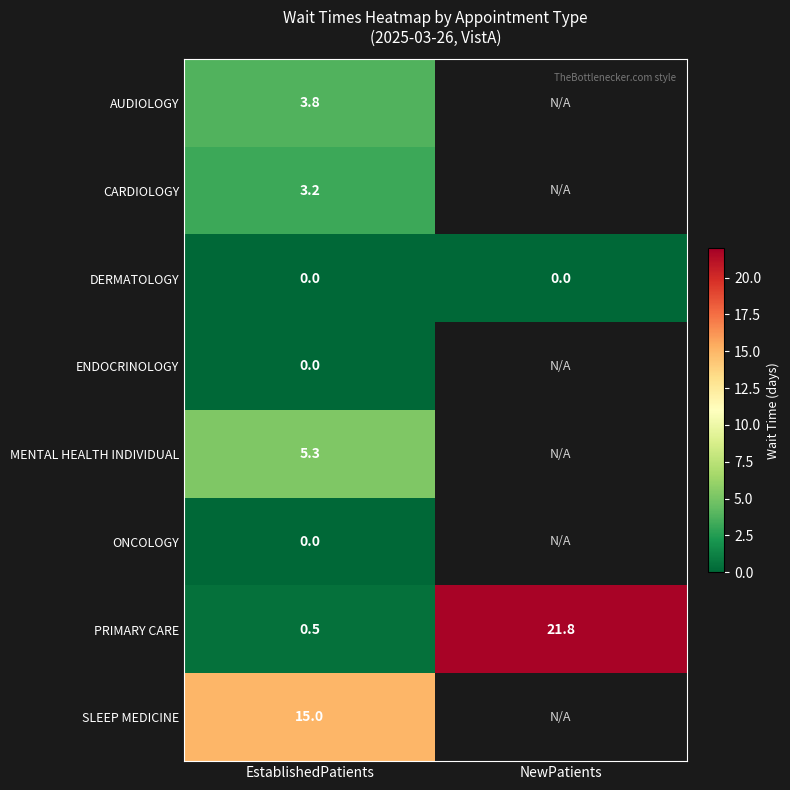

The value of AUDIOLOGY at EstablishedPatients is 5.3. True or false?

False